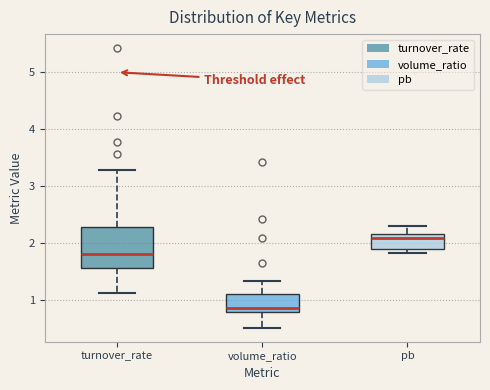

Where is the upper edge of the box for pb on the y-axis? The values are not printed on the chart, so give them approximately, as read against the axis.

2.2